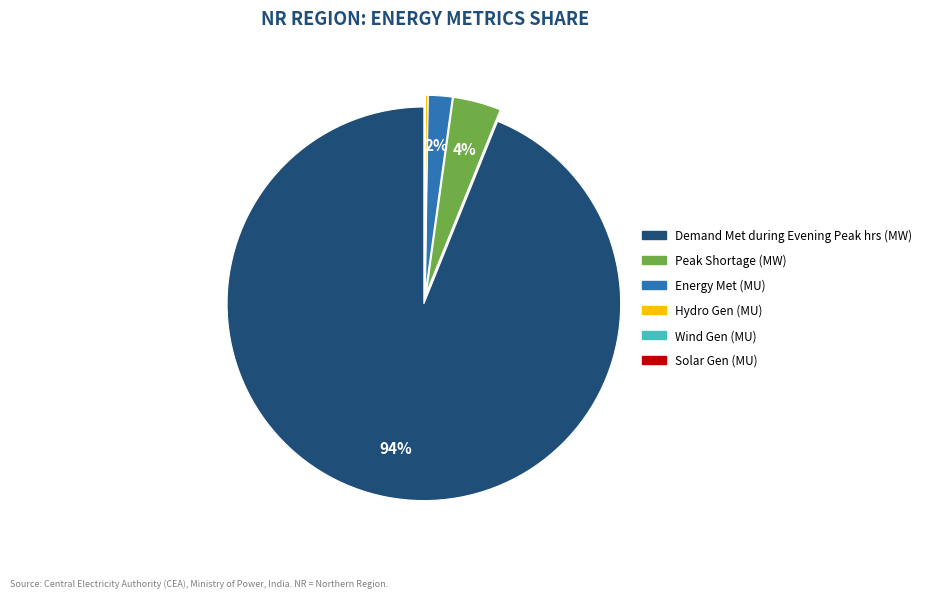

Which slice represents more than half of the pie?

Demand Met during Evening Peak hrs (MW)